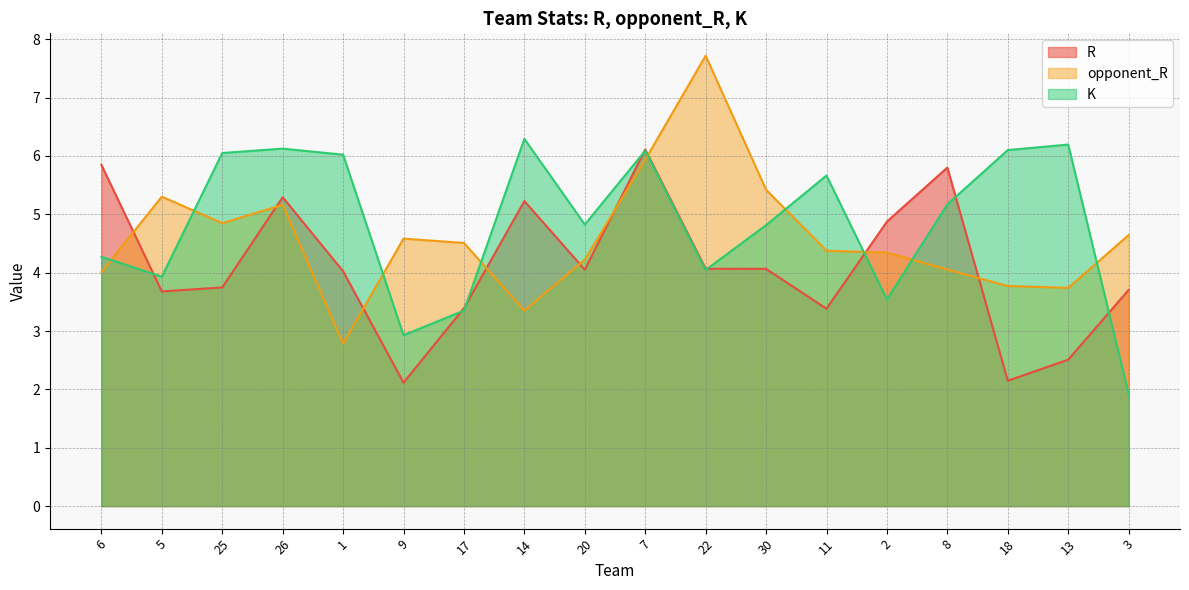

How many times do opponent_R and K cross each other?

9